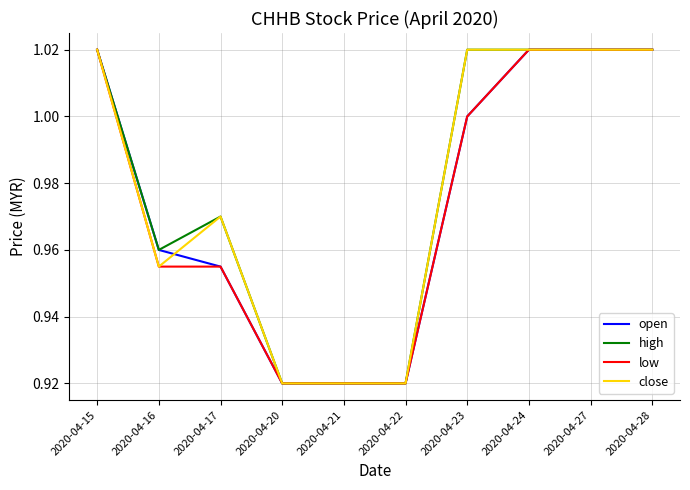

The open series shows 1.3 at 2020-04-17. True or false?

False